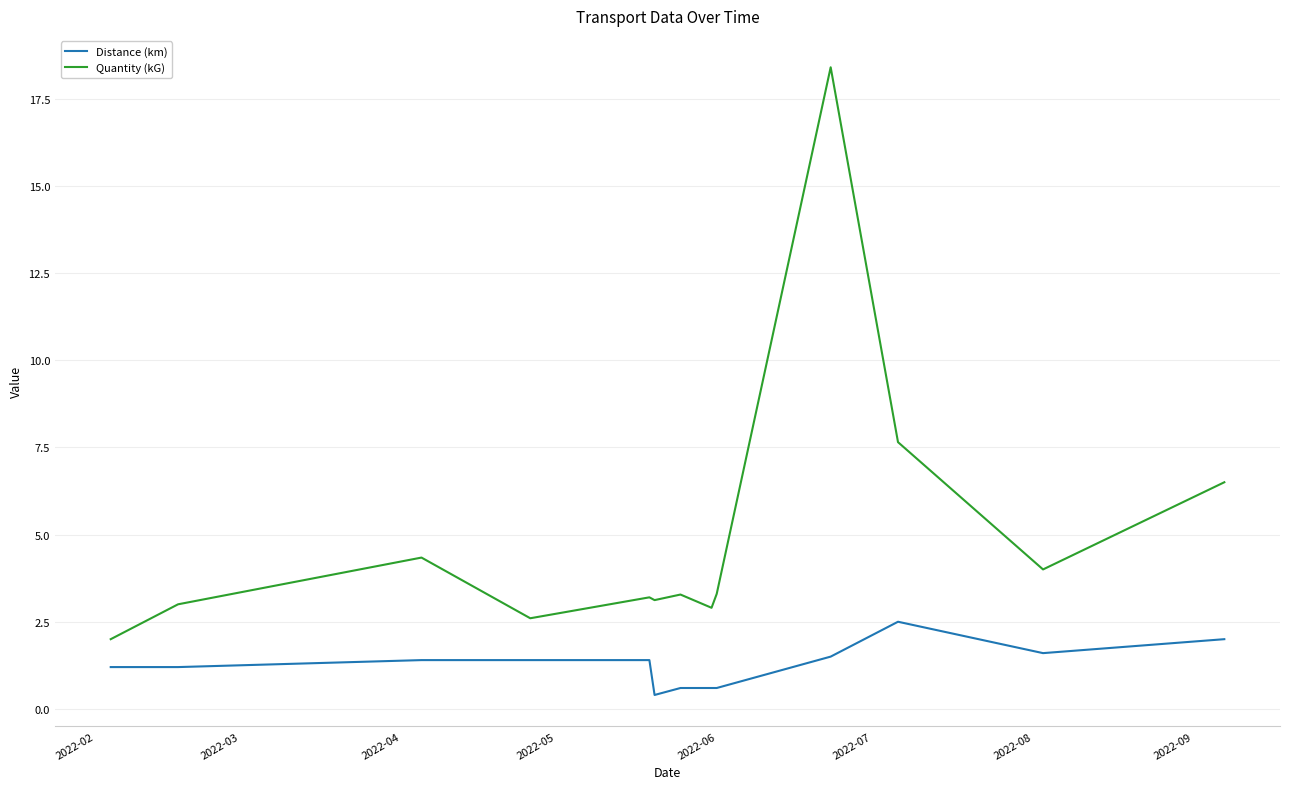

At how many categories does at least one series exceed 15?

1